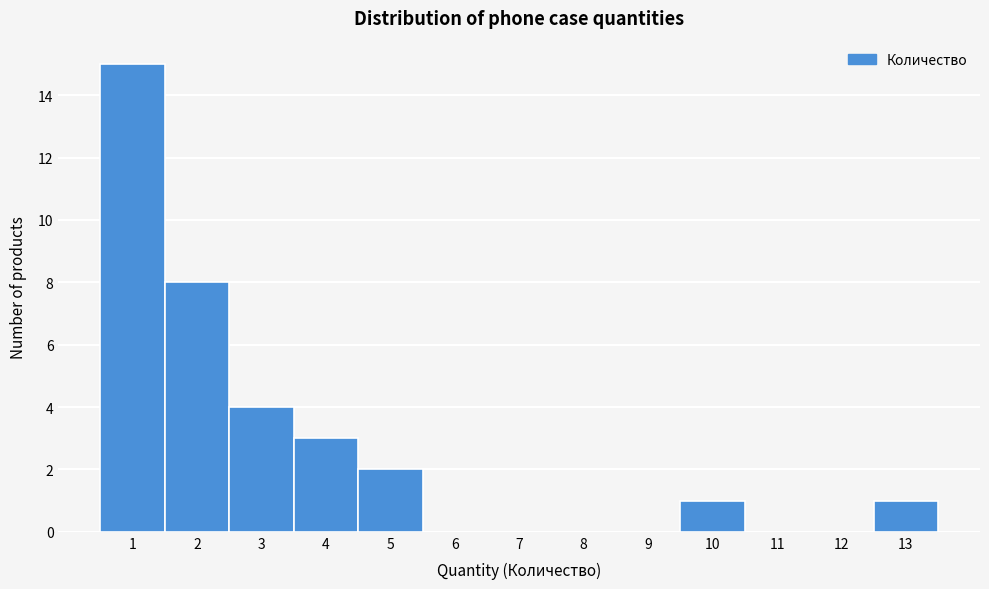

Reading left to right, transcribe this chart: for each bar, give the range it covers on the x-axis and its height. The values are not printed on the chart, so give them approximately, as read against the axis.

0.5 to 1.5: 15
1.5 to 2.5: 8
2.5 to 3.5: 4
3.5 to 4.5: 3
4.5 to 5.5: 2
5.5 to 6.5: 0
6.5 to 7.5: 0
7.5 to 8.5: 0
8.5 to 9.5: 0
9.5 to 10.5: 1
10.5 to 11.5: 0
11.5 to 12.5: 0
12.5 to 13.5: 1